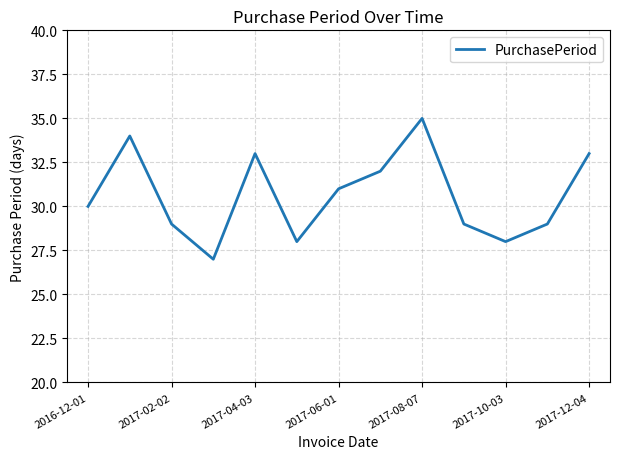

What is the maximum value shown in the chart?

35